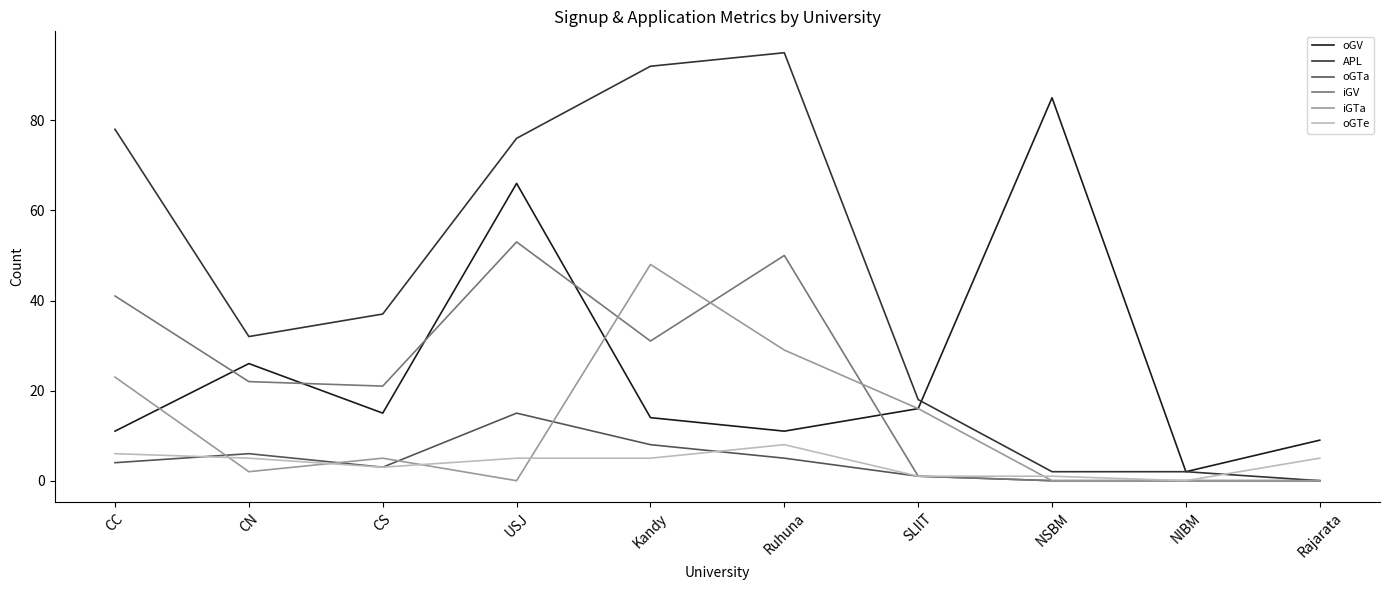

Rank the series by their maximum value, from highest to lowest.

APL, oGV, iGV, iGTa, oGTa, oGTe